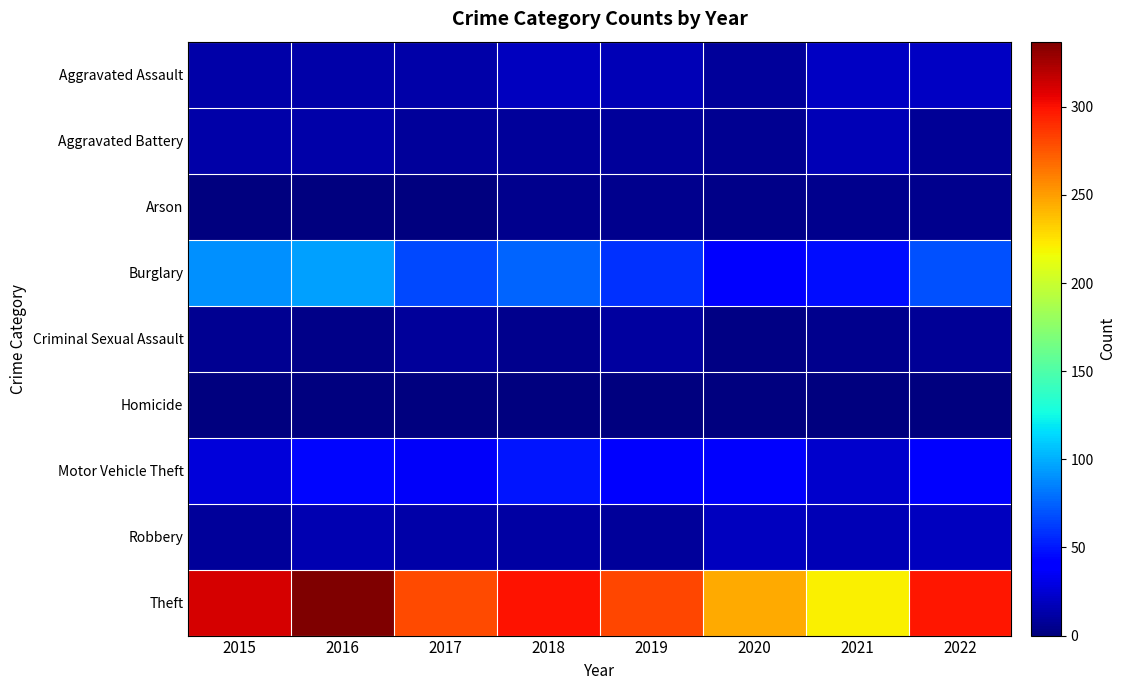

What is the greatest value displayed?

337